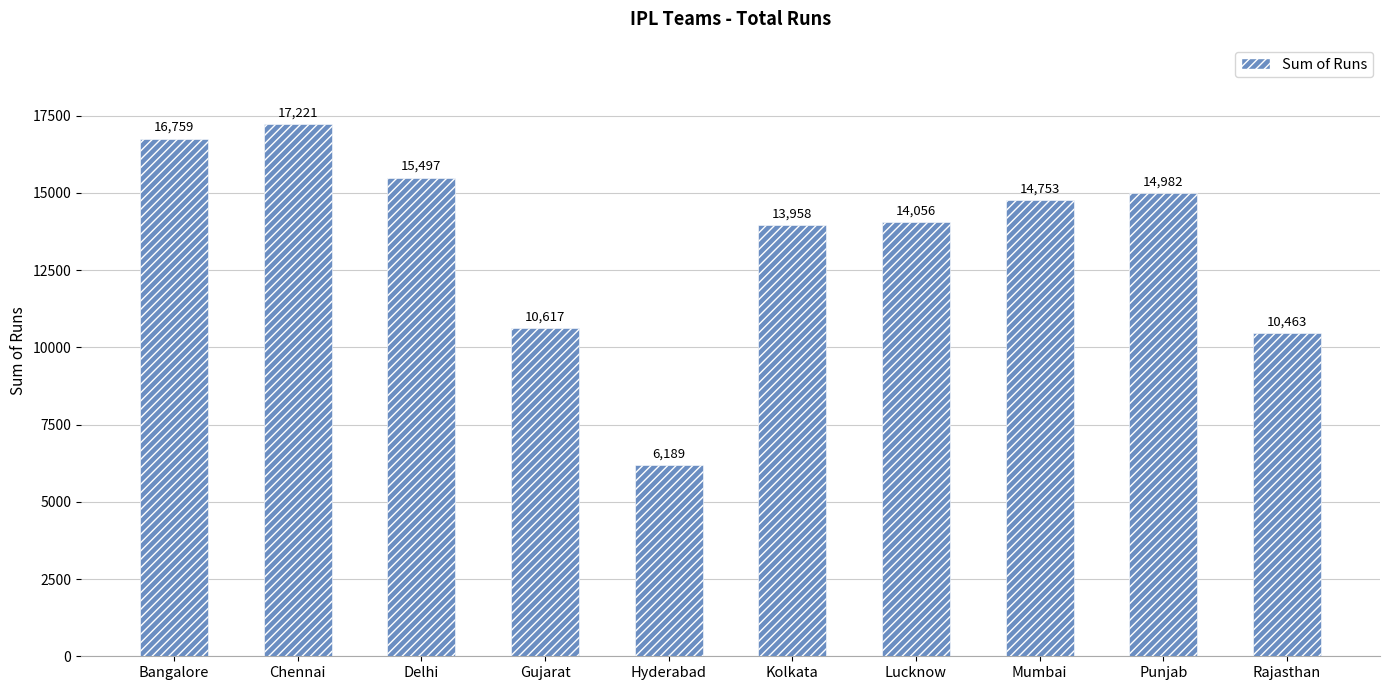

Count the number of categories in the chart.

10